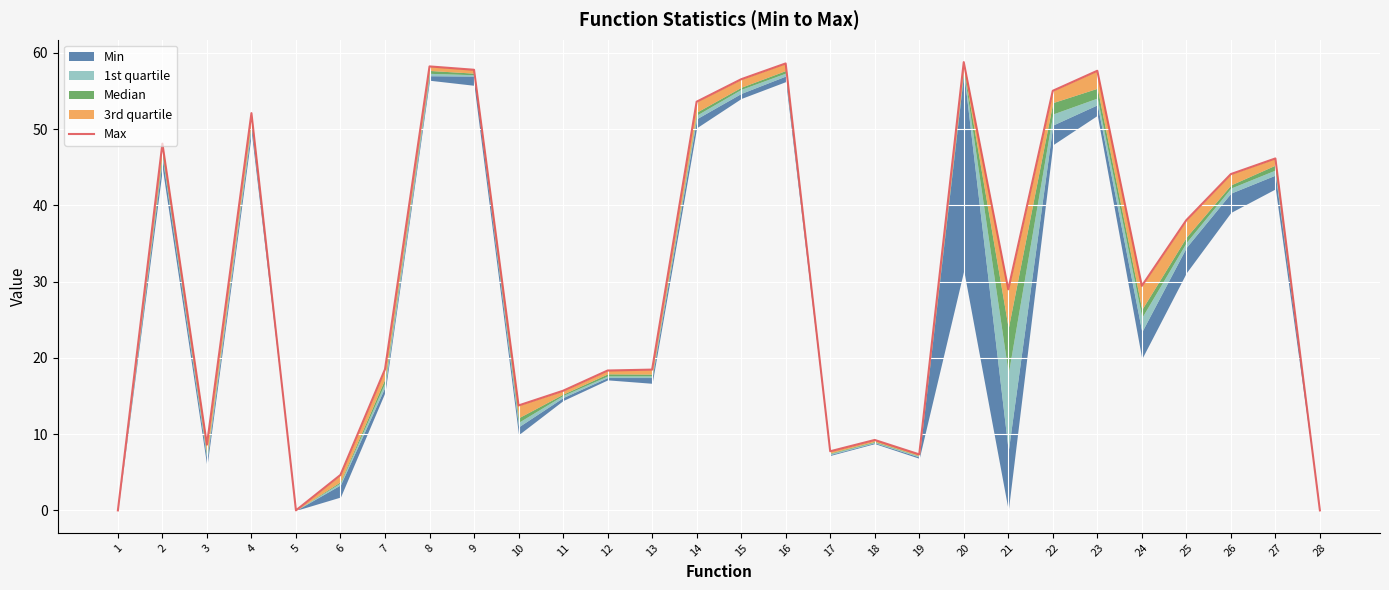

Reading left to right, what are all the values shown in this chart?

0.0	48.1	8.6	52.1	0.0	4.7	18.5	58.2	57.8	13.8	15.7	18.3	18.5	53.6	56.5	58.6	7.8	9.2	7.3	58.8	29.0	55.0	57.6	29.4	38.1	44.1	46.1	0.0